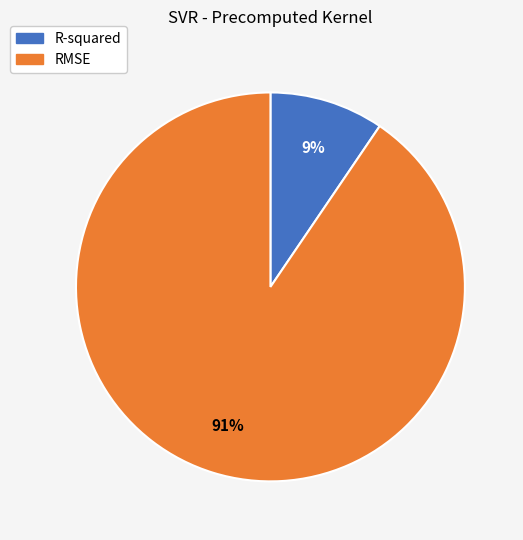

What percentage is the RMSE slice, to the nearest percent?

91%